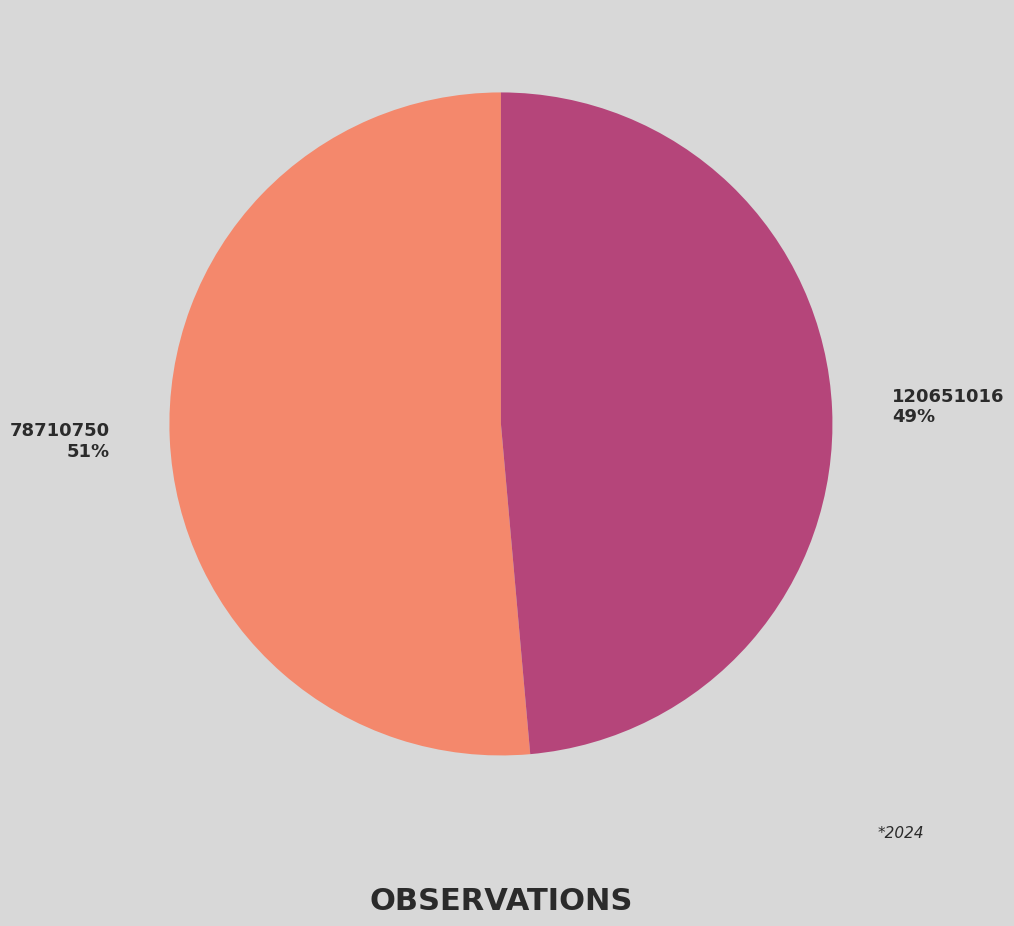

Is the sum of 120651016 and 78710750 greater than half?

Yes